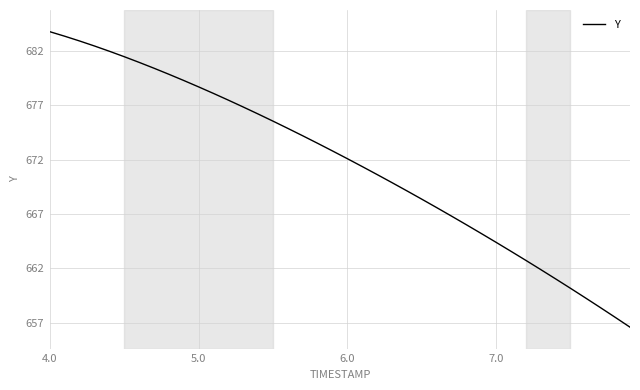

Reading right to left, what are all the values shown in this chart?

656.6	657.5	658.4	659.3	660.2	661.0	661.9	662.7	663.6	664.4	665.2	666.0	666.8	667.6	668.4	669.1	669.9	670.6	671.4	672.1	672.8	673.5	674.2	674.9	675.5	676.2	676.8	677.5	678.1	678.7	679.3	679.9	680.4	681.0	681.5	682.0	682.5	682.9	683.4	683.8